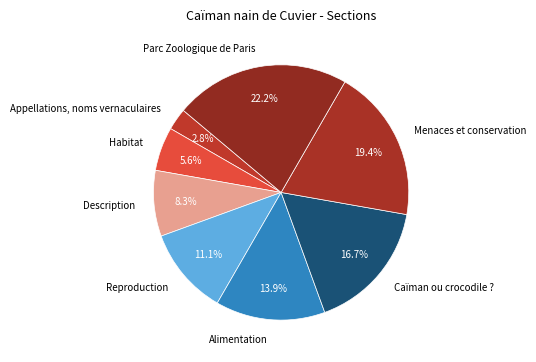

To the nearest percent, what percentage of the pie is Caïman ou crocodile ??

17%